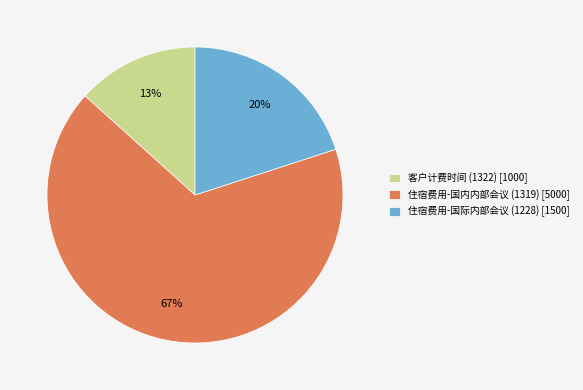

Count the number of slices in the pie.

3